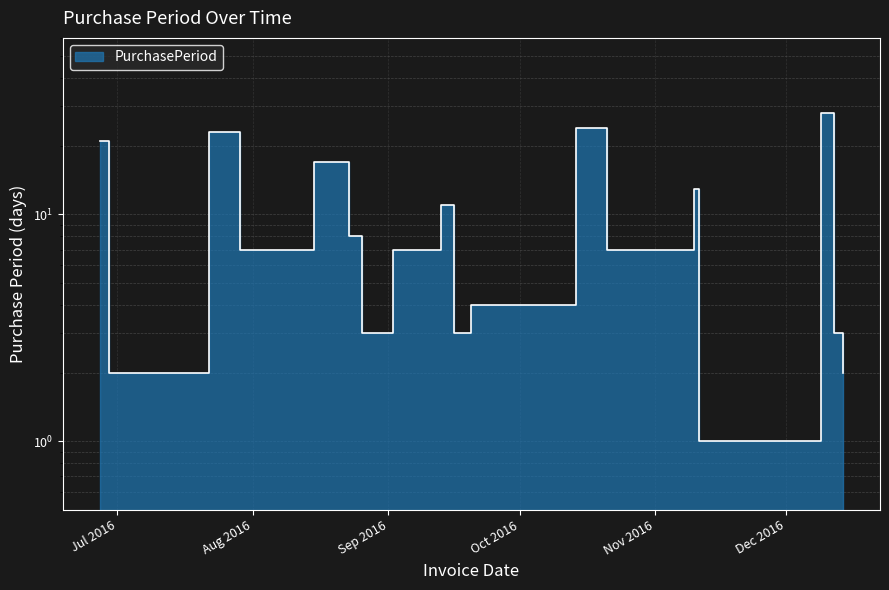

Reading right to left, transcribe all the data shown in this chart.

2	3	28	1	13	7	7	24	4	3	11	7	3	8	17	7	23	2	21